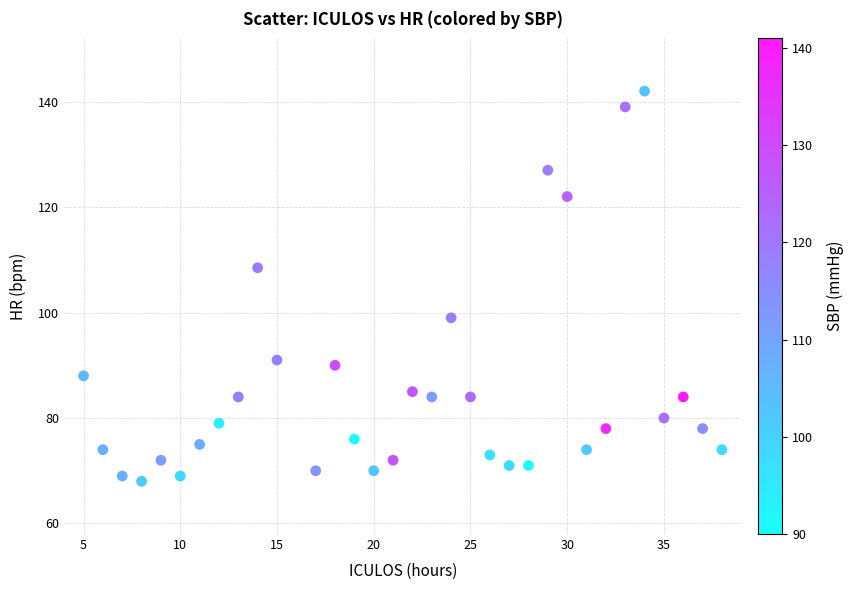

What is the range of Y values (max minus min)?

74.0